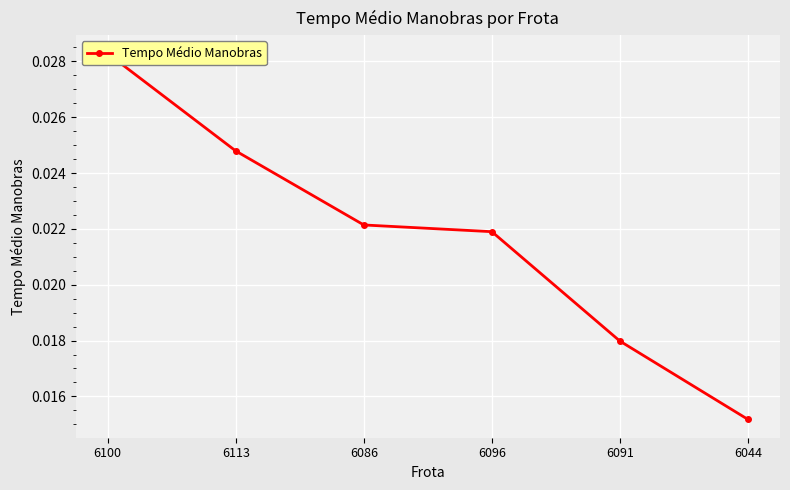

The chart shows a value of 0.0 at 6100. True or false?

False